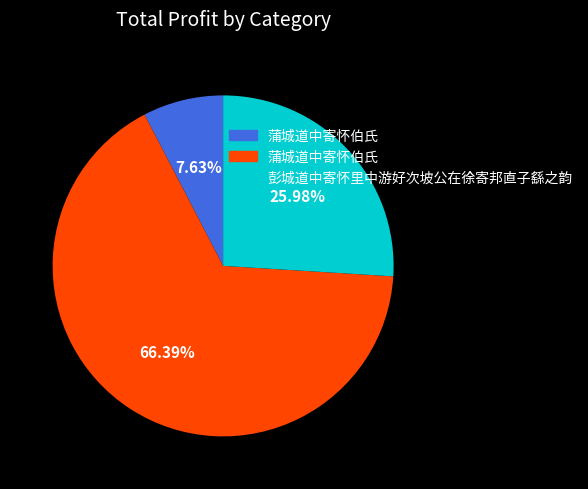

Does any single category account for the majority?

Yes